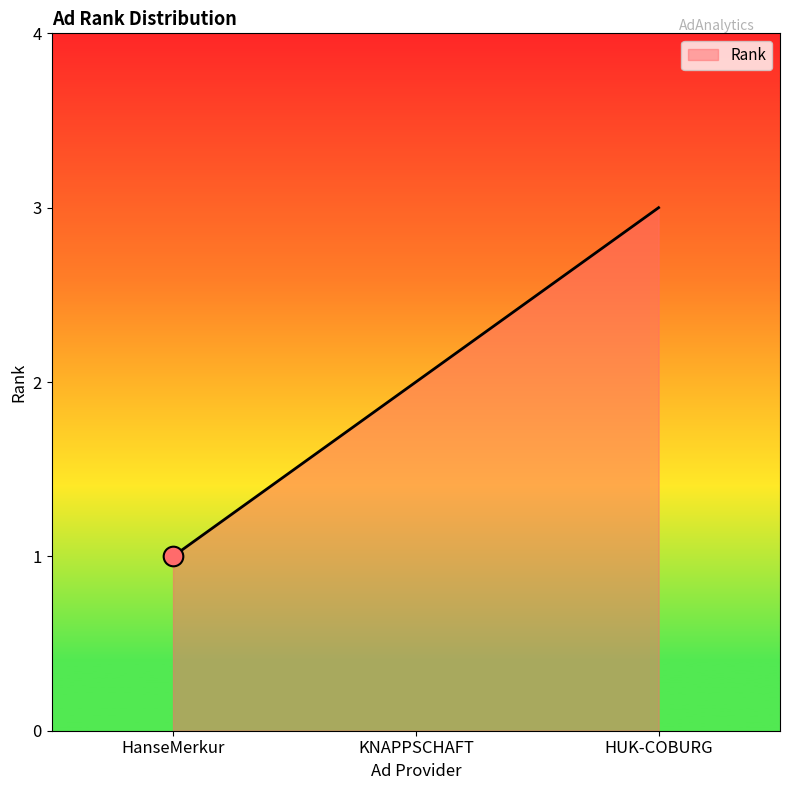

What is the change in value from KNAPPSCHAFT to HUK-COBURG?

+1